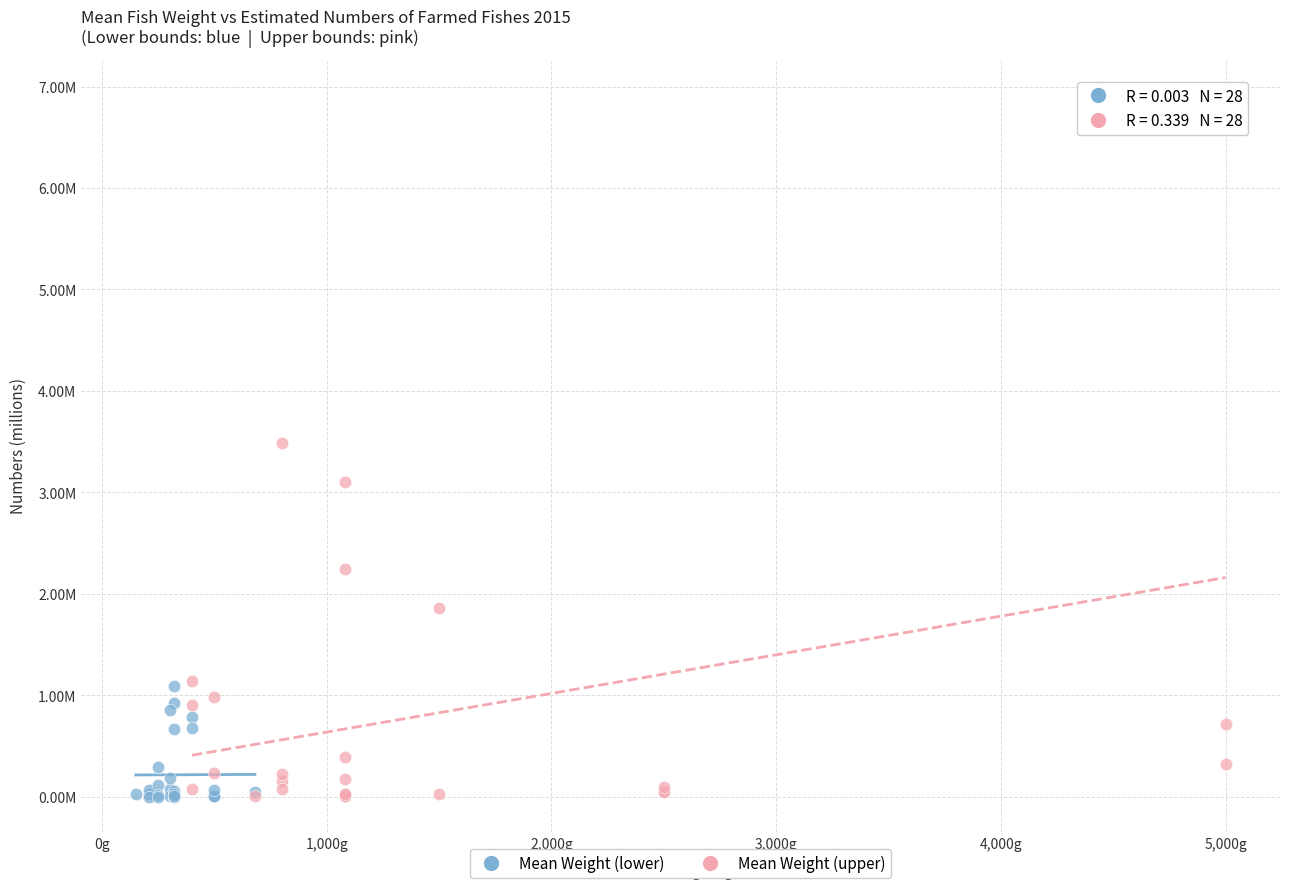

Which series has the widest spread of Y values?

Mean Weight (upper)